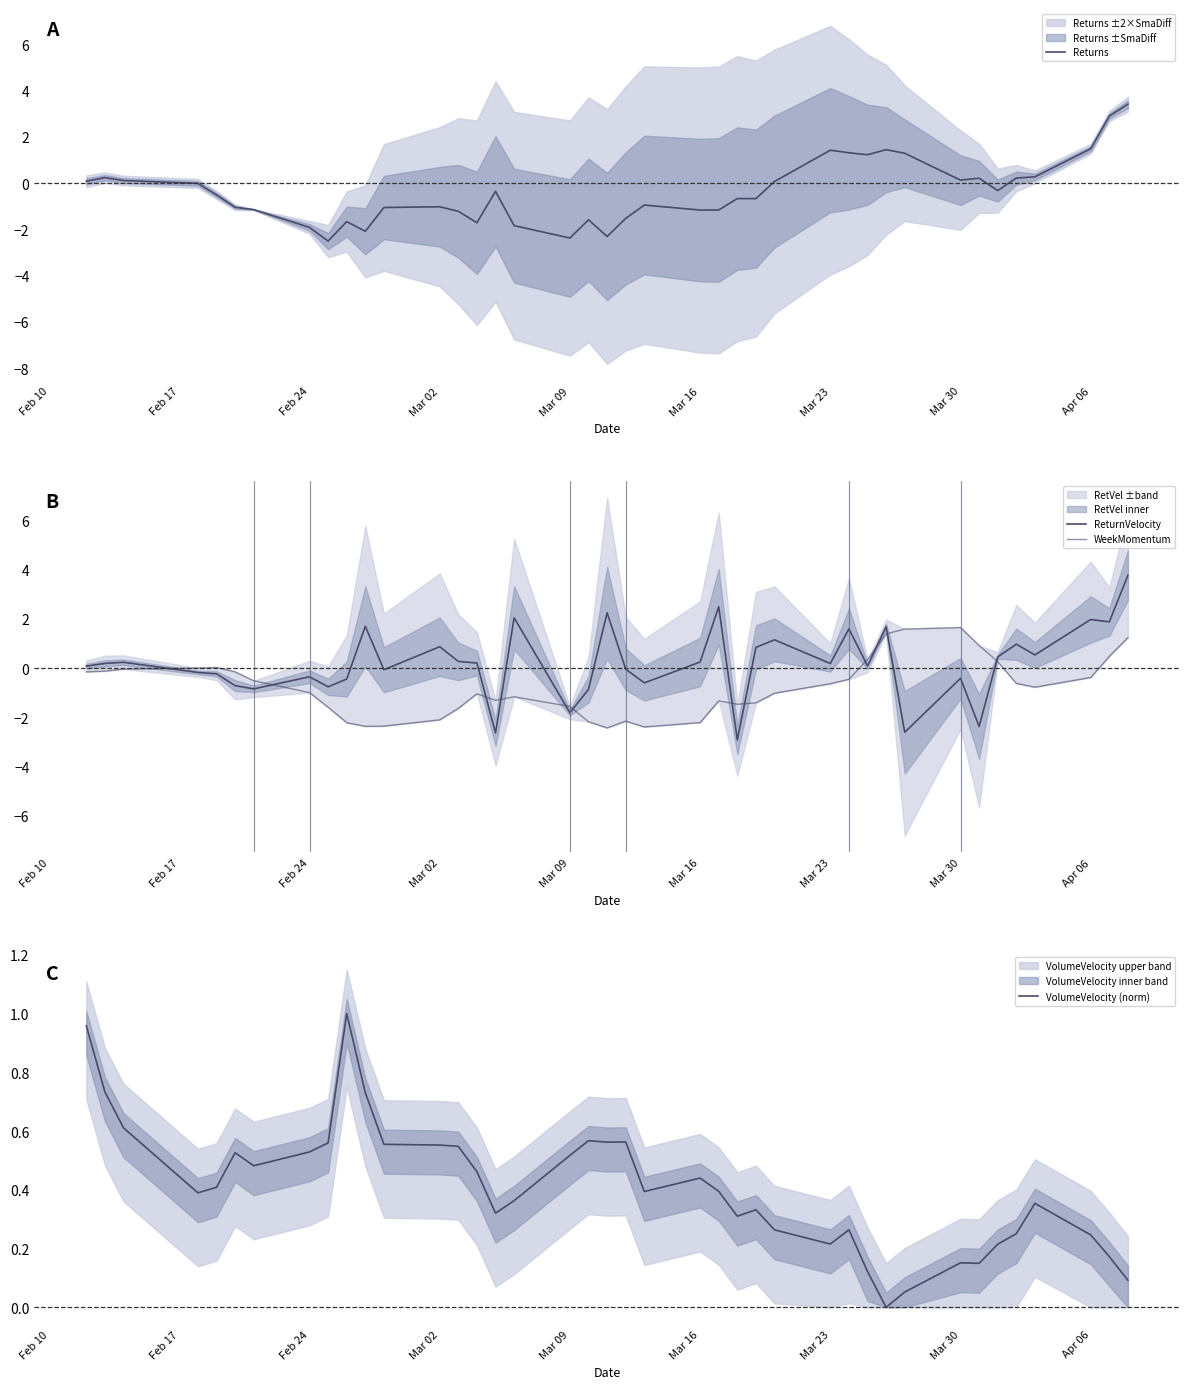

True or false: Returns and WeekMomentum intersect in this chart.

True